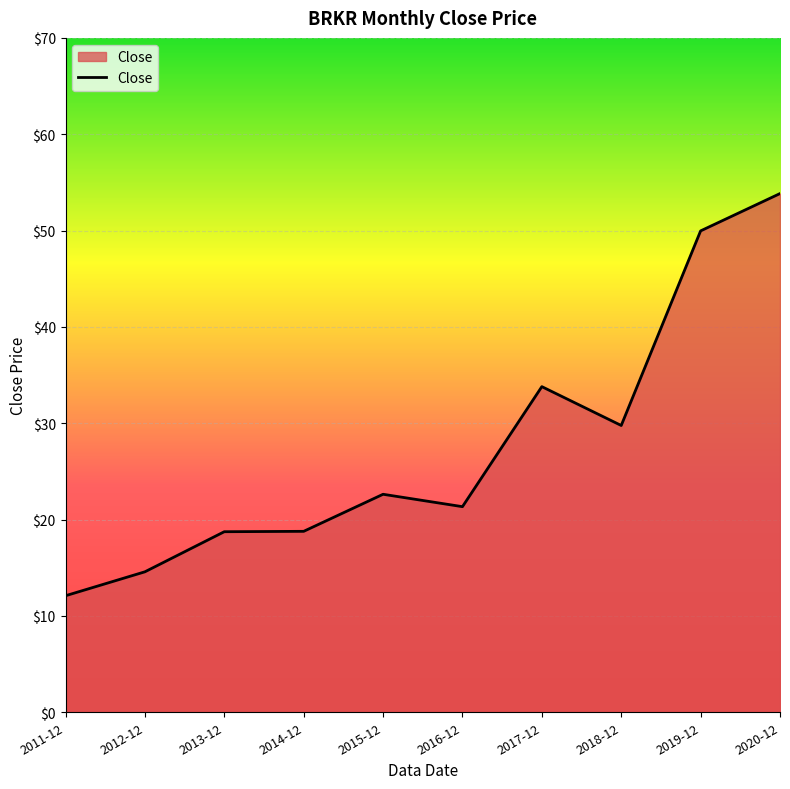

At which label does the data first exceed 22?

2015-12